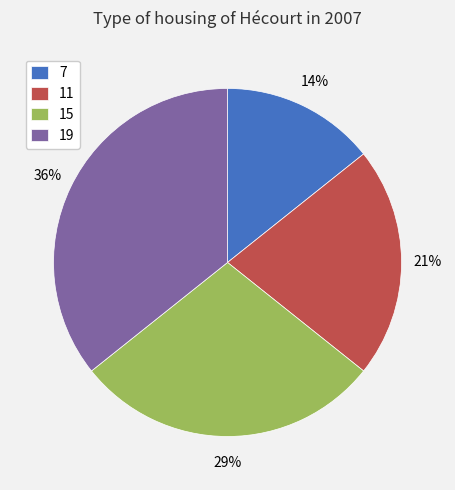

The 19 slice represents 30% of the pie. True or false?

False